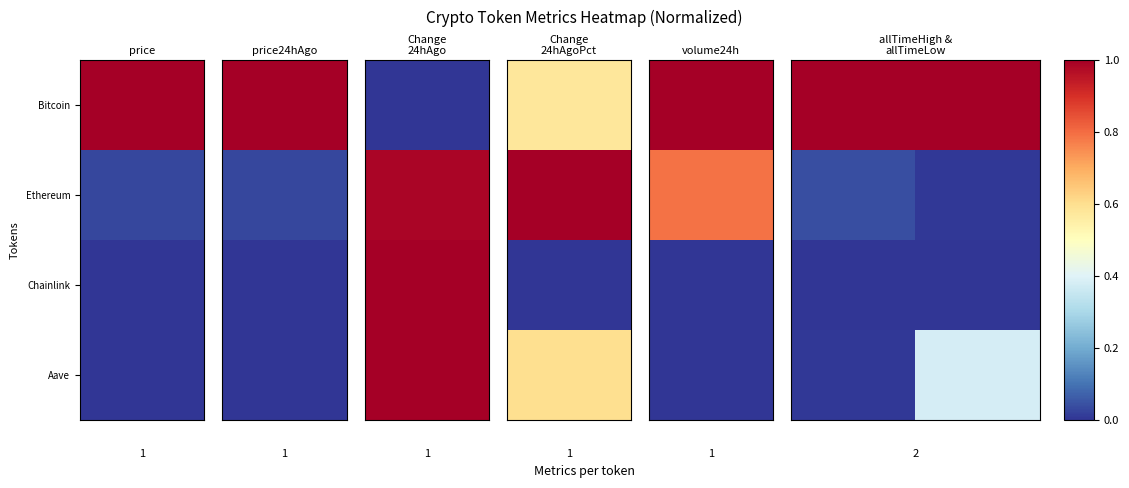

Count the number of categories in the chart.

2